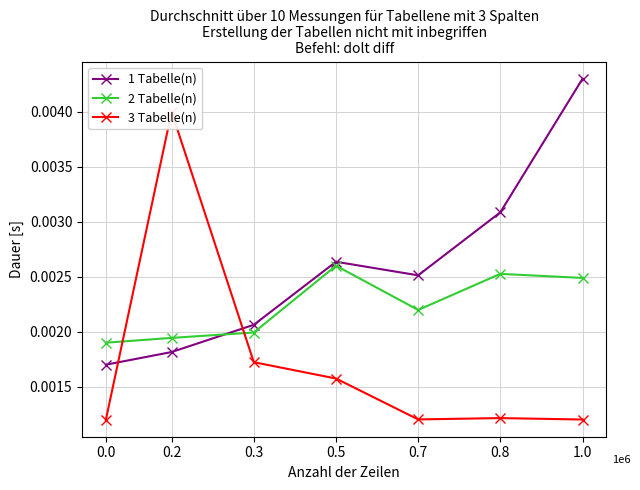

What position from the left is 0.5?

4